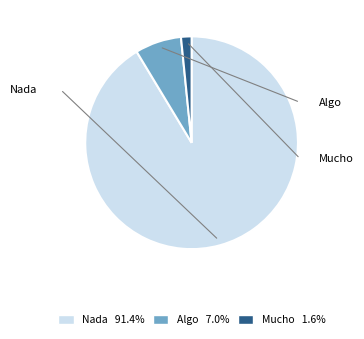

Combined, do Nada 91.4% and Algo 7.0% account for over 50%?

Yes